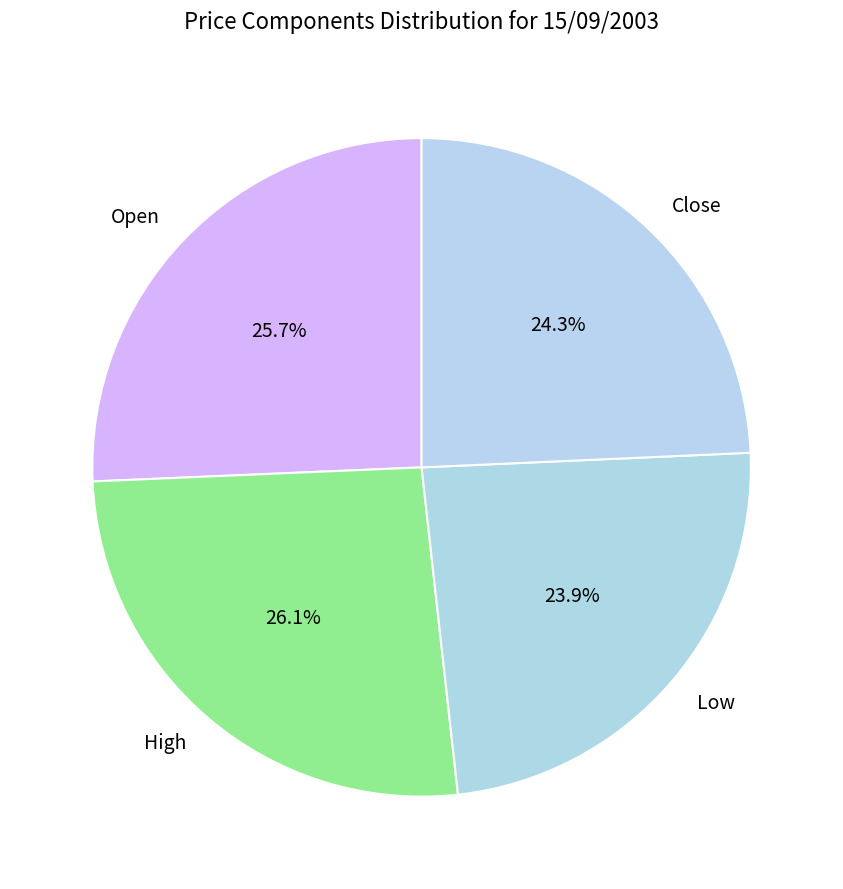

How many segments does this pie chart have?

4